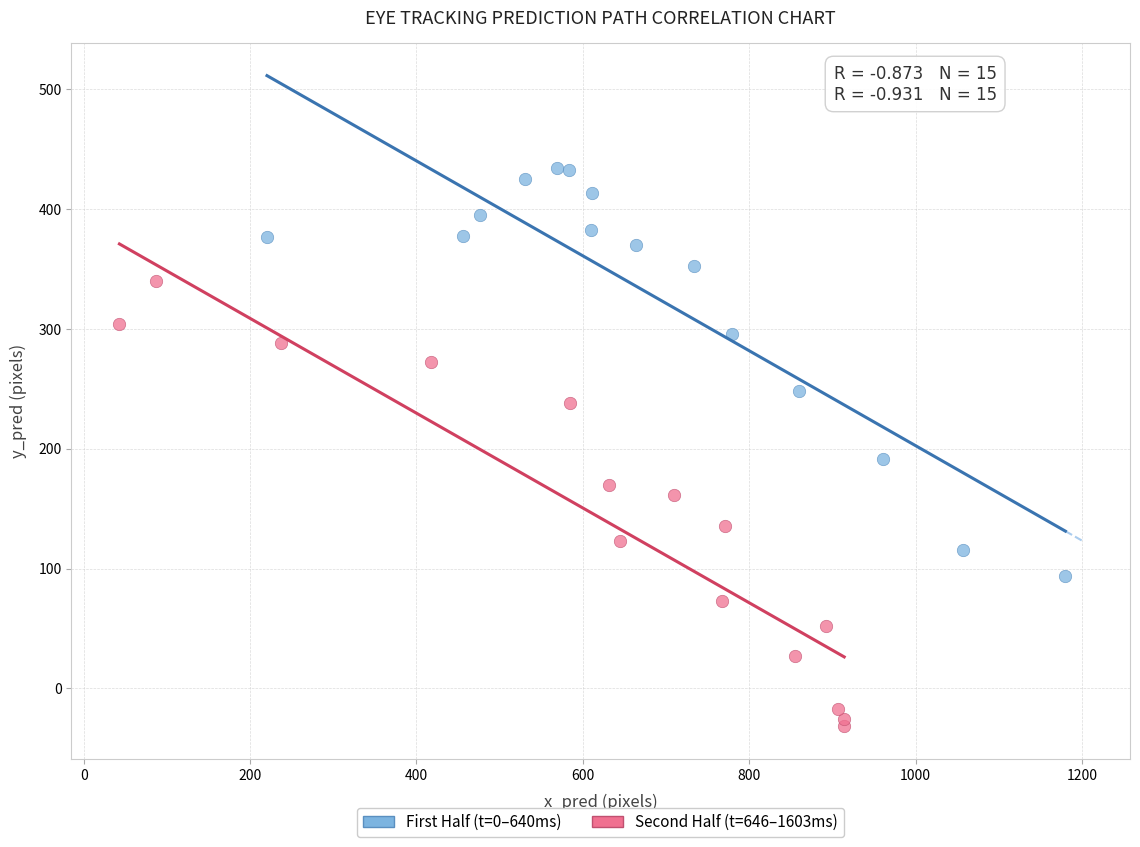

Which series reaches the minimum Y coordinate?

Second Half (t=646–1603ms)